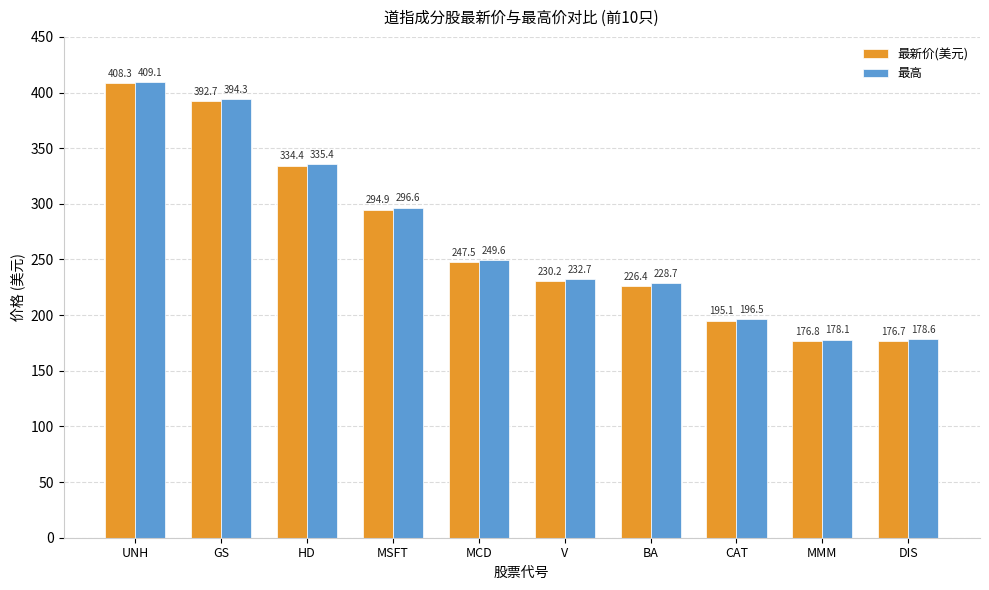

What is the value of the 最高 bar at the 7th from the left?

228.7